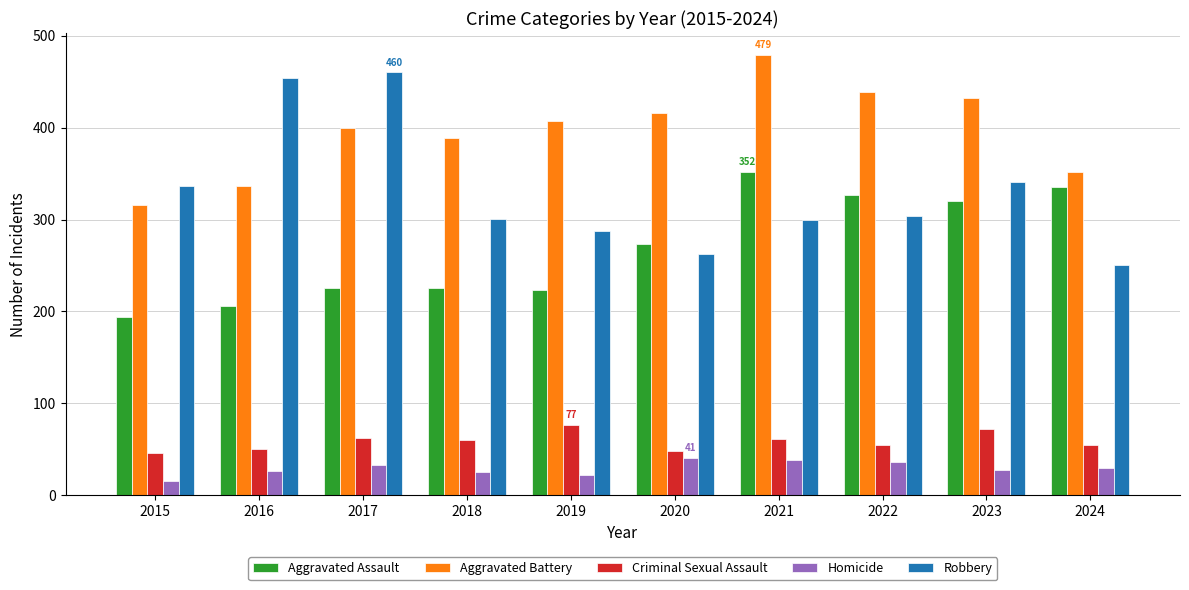

What are all the series names shown in the legend?

Aggravated Assault, Aggravated Battery, Criminal Sexual Assault, Homicide, Robbery